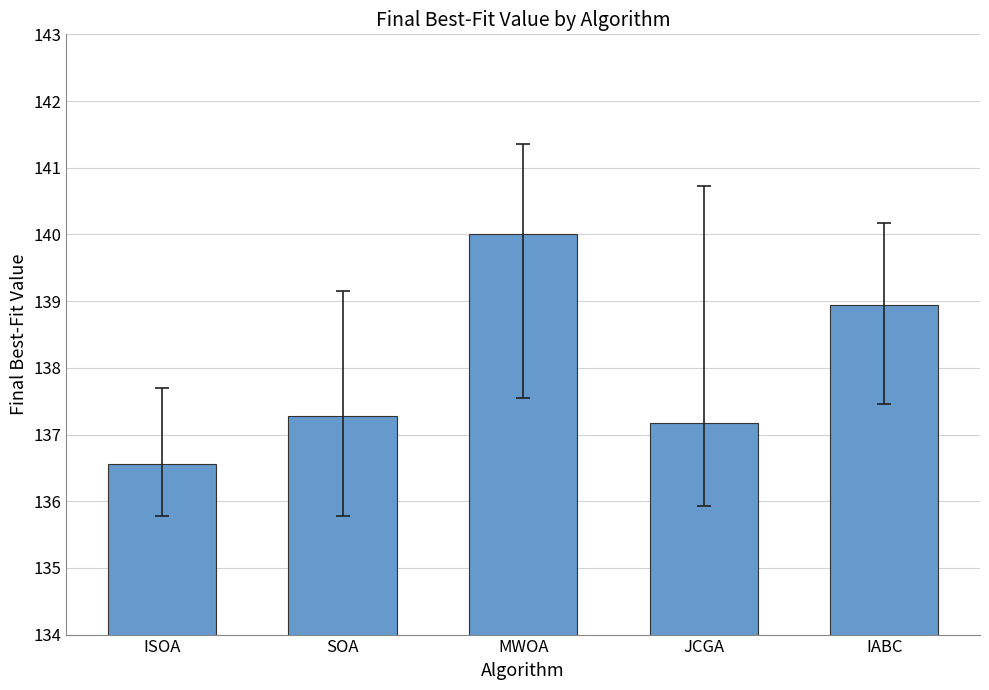

Between JCGA and ISOA, which is larger?

JCGA